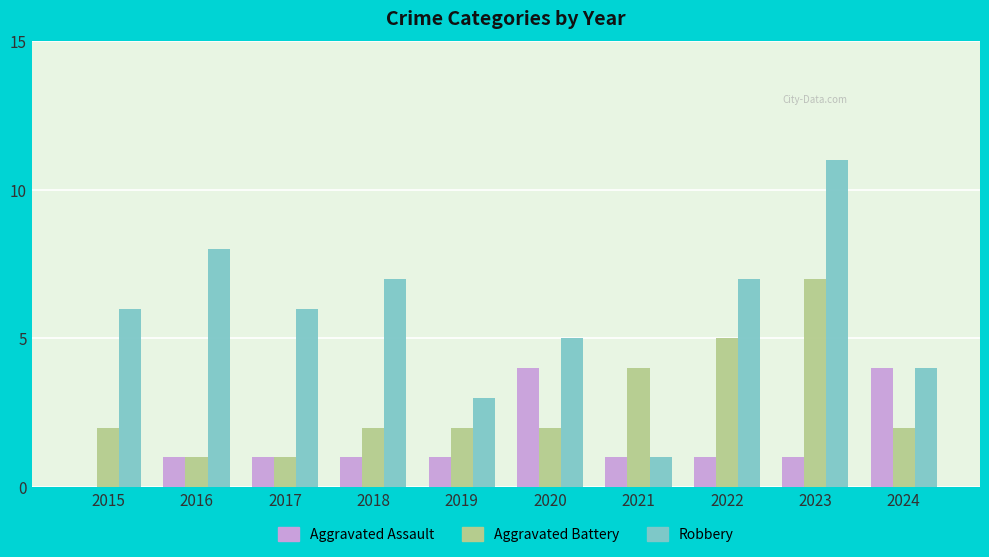

Is it true that Aggravated Assault equals 0 at 2022?

False